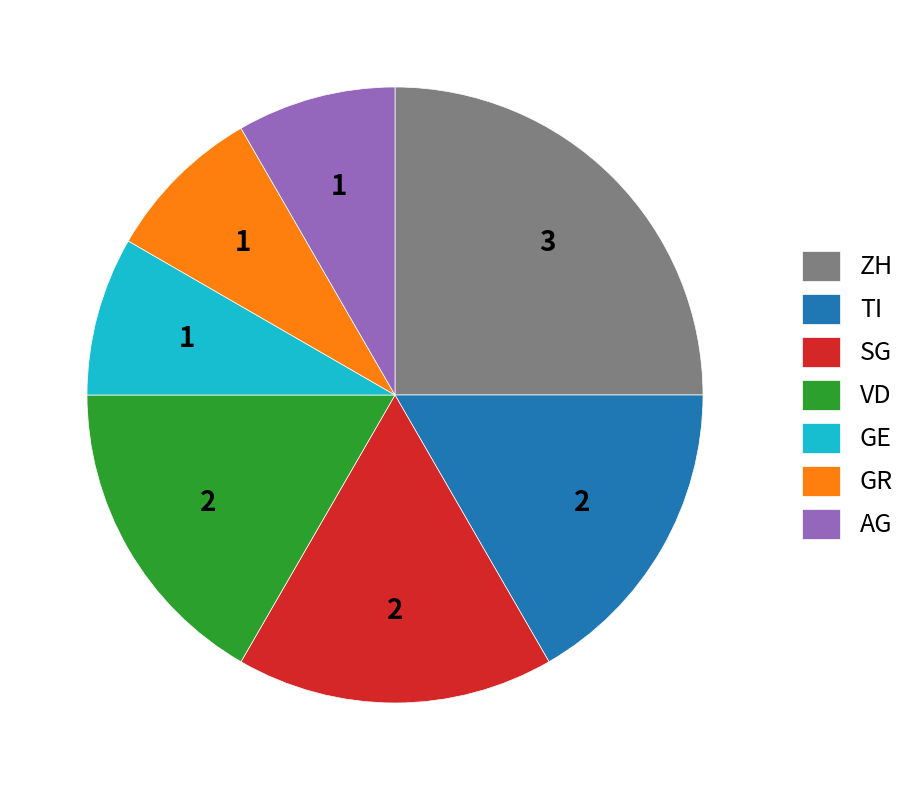

Is there a majority slice in this chart?

No